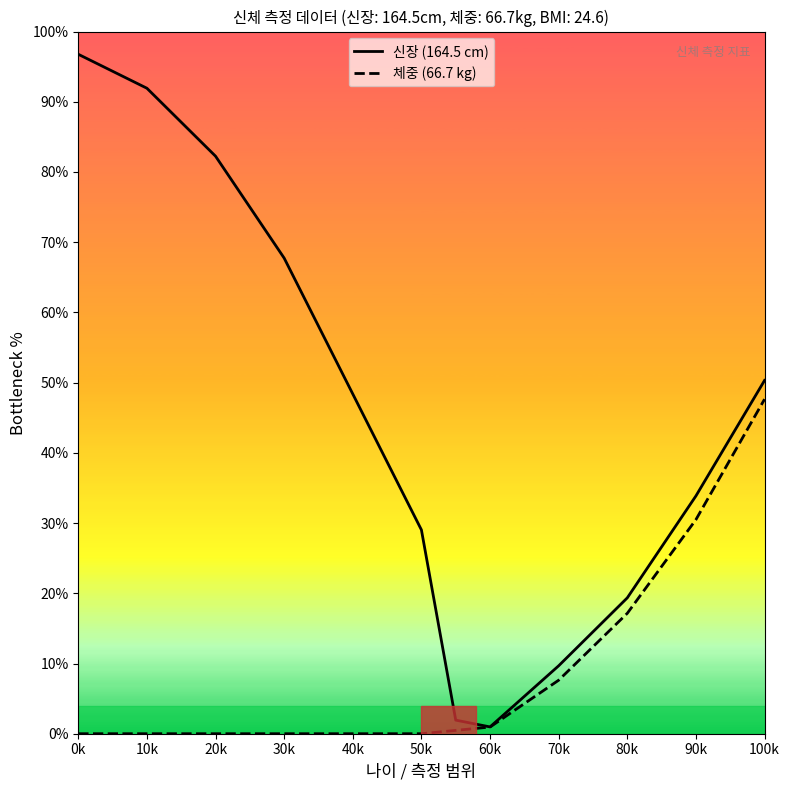

Does the chart have visible grid lines?

No